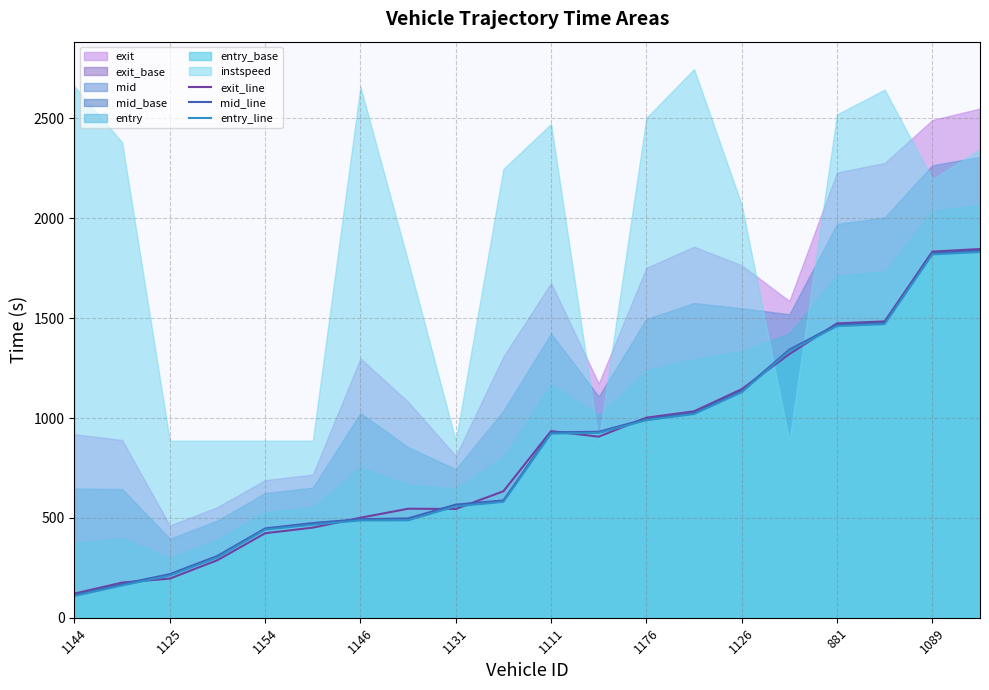

What is the maximum value for exit_line?

1846.0